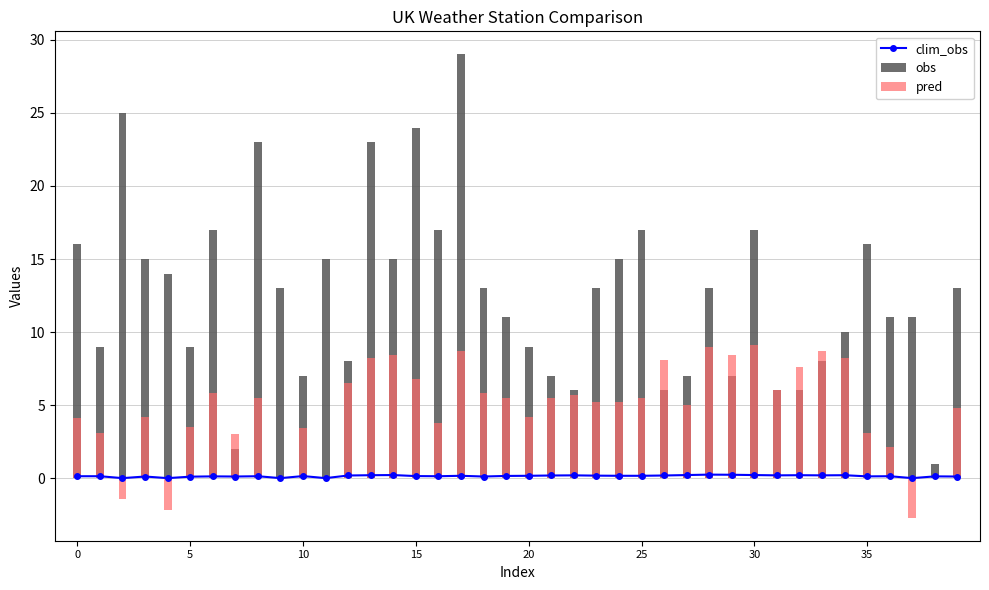

What is the sum of the clim_obs values at 16 and 31?

0.3